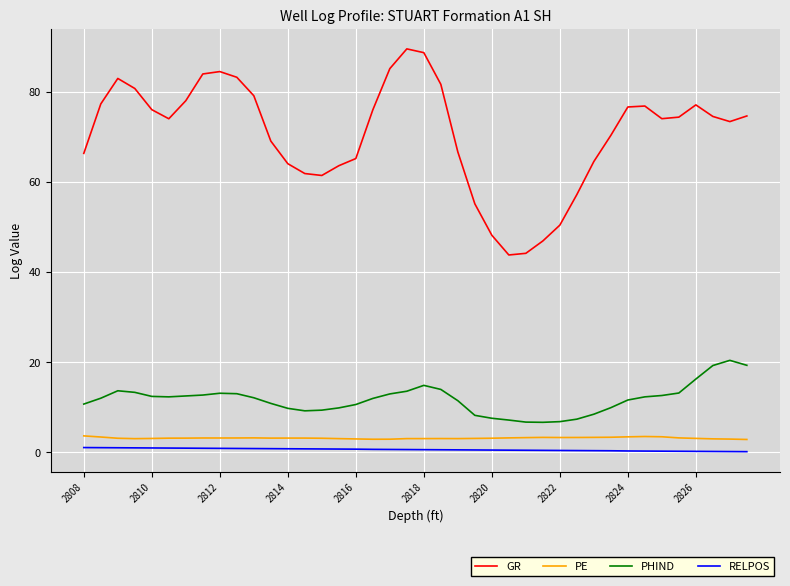

In PHIND, how many points are lower than both neighbors (excluding endpoints)?

3